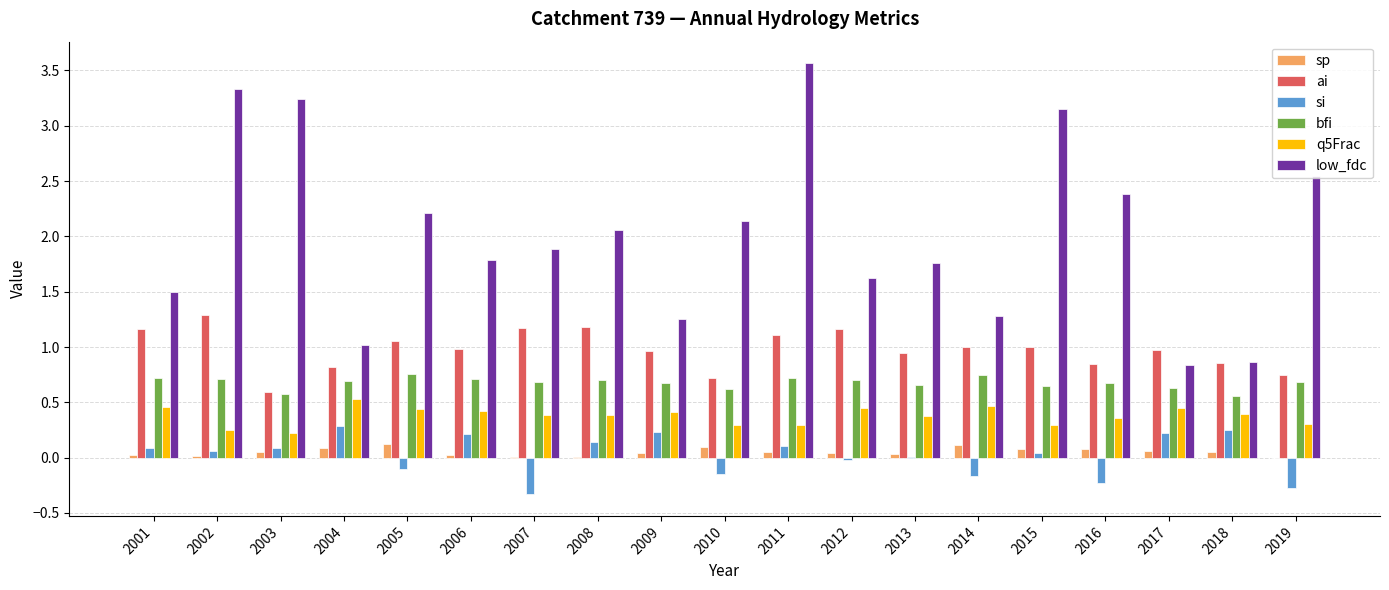

Which label corresponds to the largest value in the chart?

2011